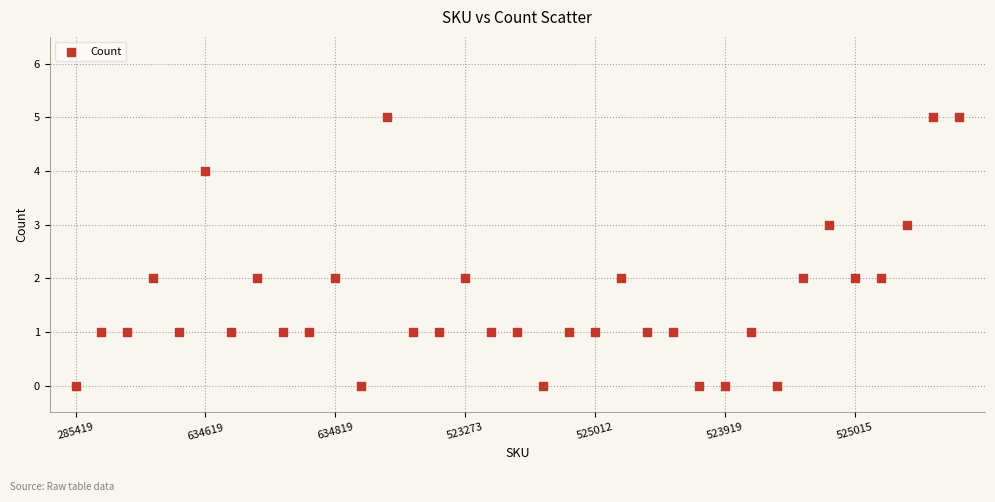

What is the range of Y values (max minus min)?

5